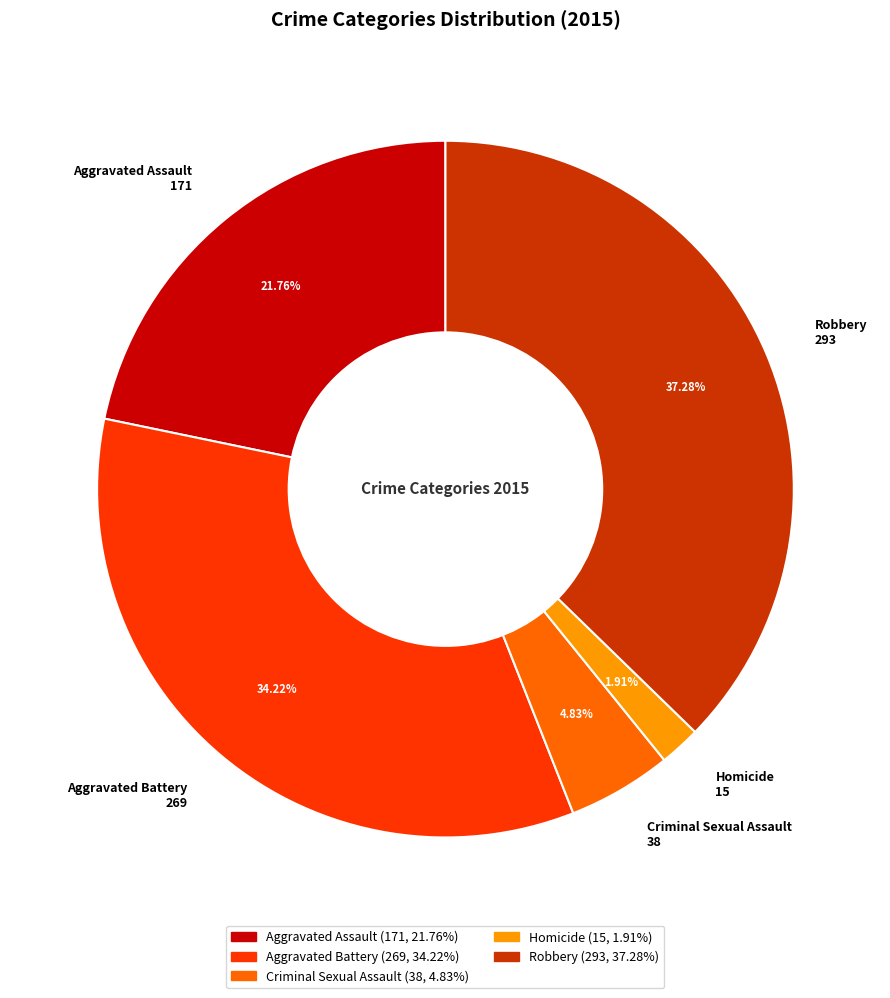

What is the smallest slice in the pie chart?

Homicide